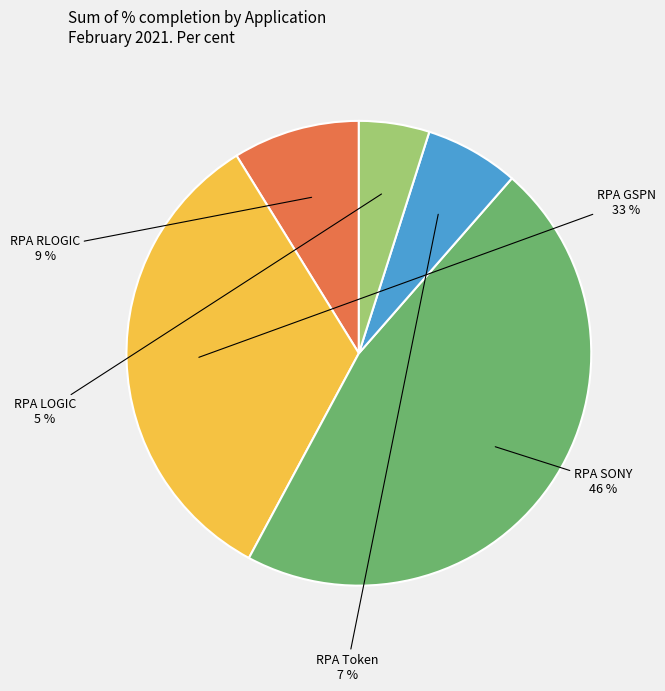

Does RPA SONY represent more than half of the total?

No